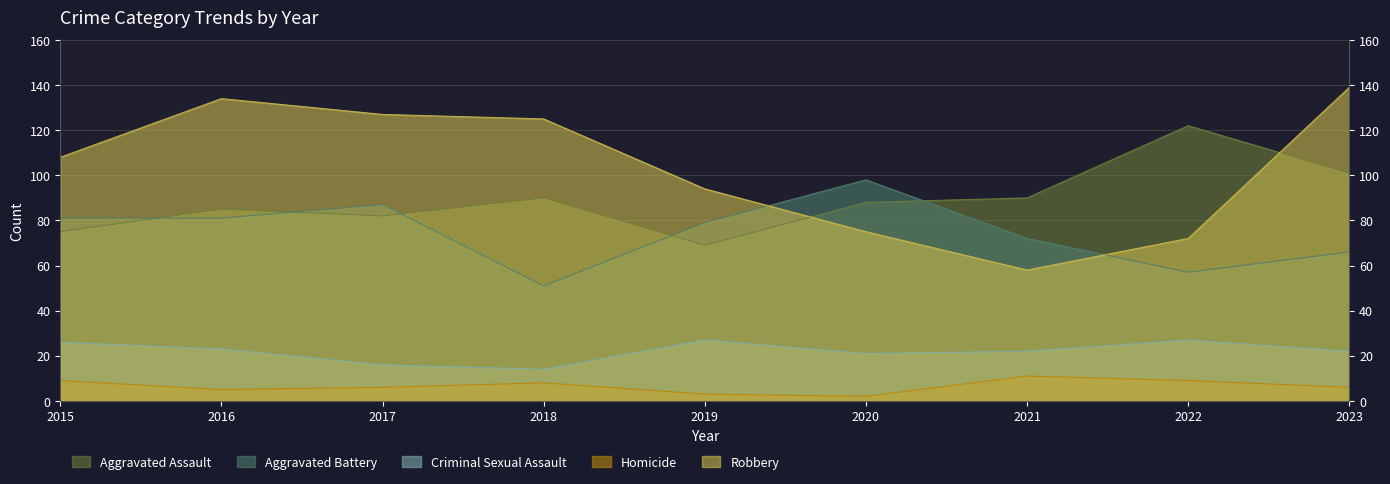

In Homicide, how many points are lower than both neighbors (excluding endpoints)?

2